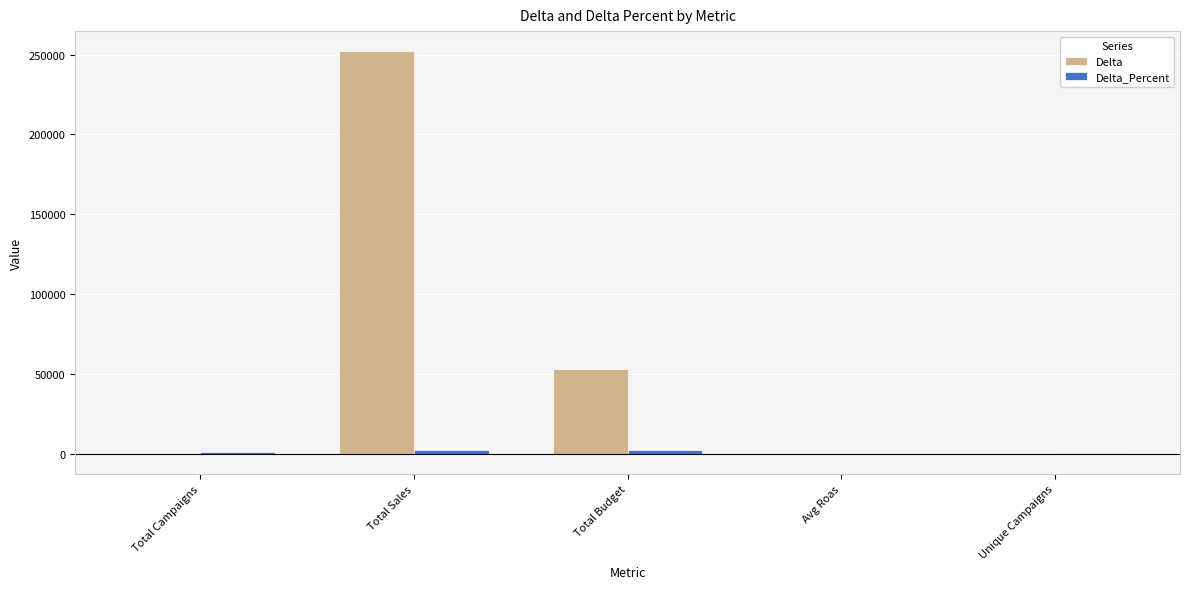

At which category is the sum across all series the highest?

Total Sales